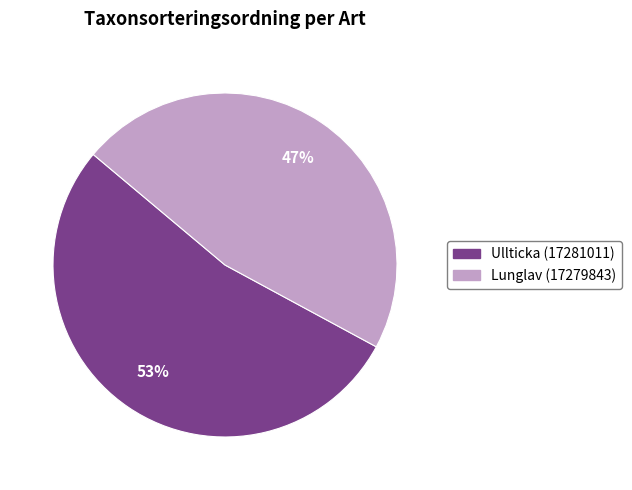

Which category has the smallest portion of the pie?

Lunglav (17279843)